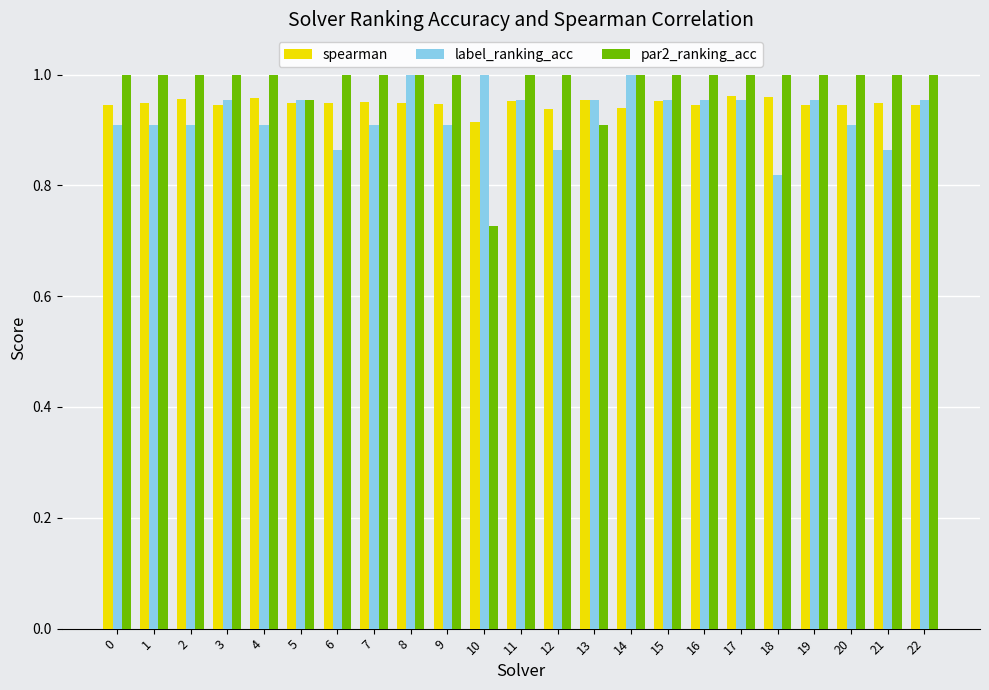

Which series has the largest range (max minus min)?

par2_ranking_acc